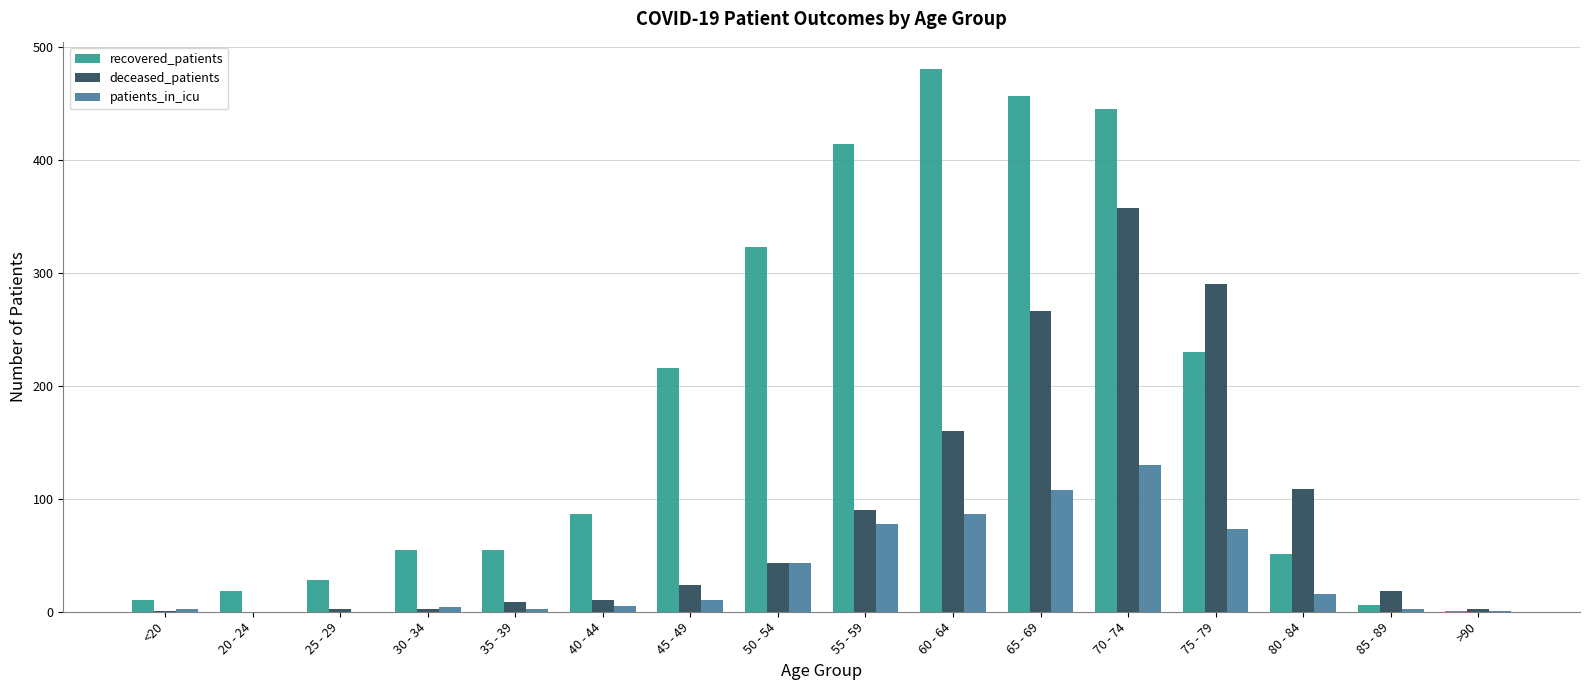

Which series has the largest range (max minus min)?

recovered_patients